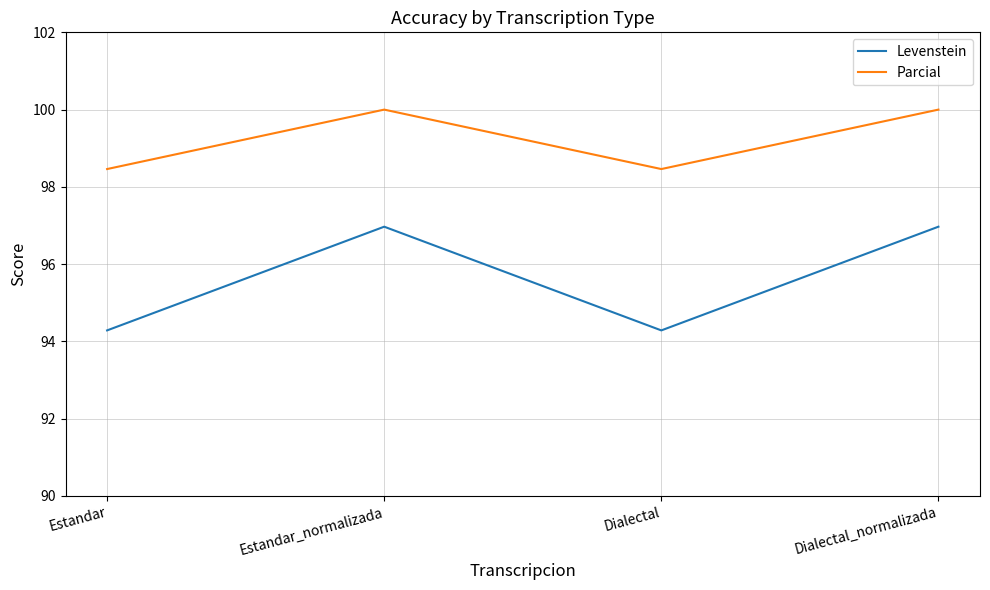

Is the value of Parcial at Dialectal_normalizada greater than the value of Levenstein at Estandar?

Yes